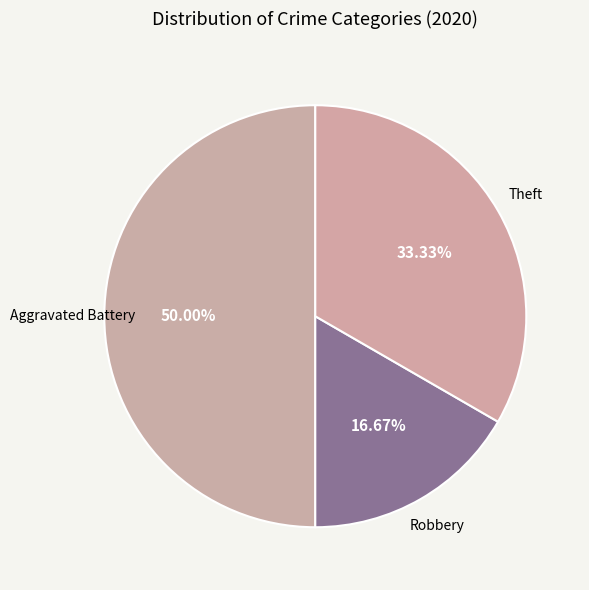

Which category has the smallest portion of the pie?

Robbery